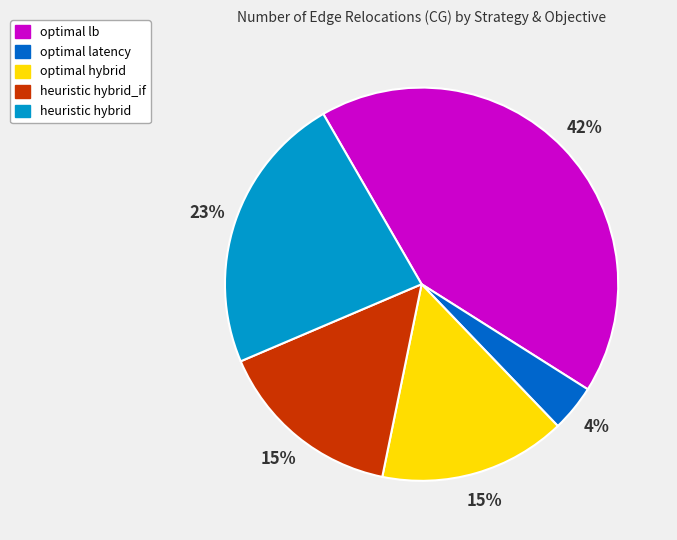

Count the number of slices in the pie.

5